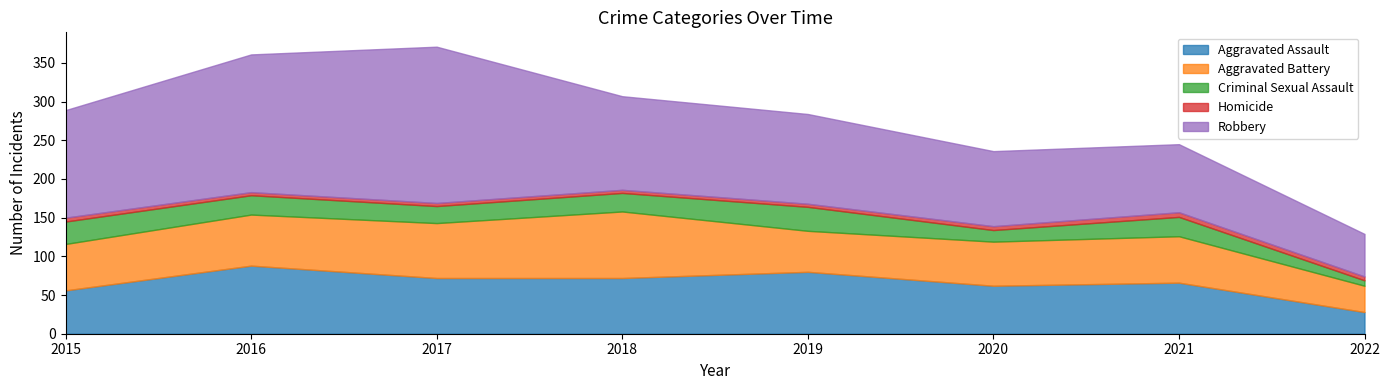

In Aggravated Battery, how many points are higher than both neighbors (excluding endpoints)?

2